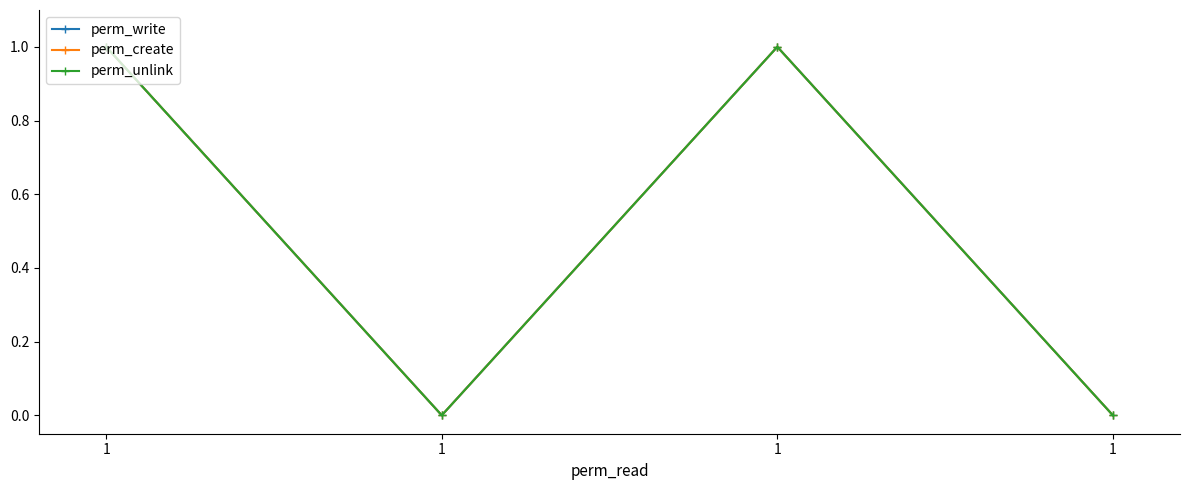

Does the chart have visible grid lines?

No